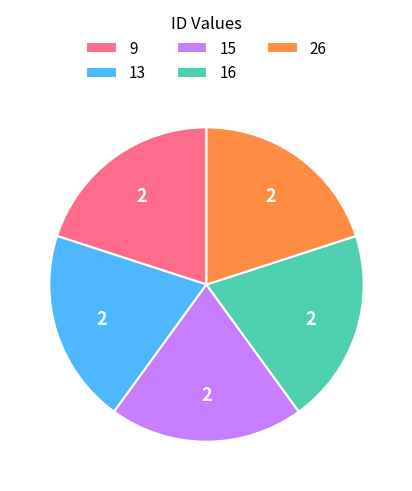

Is there any slice that represents more than half of the pie?

No